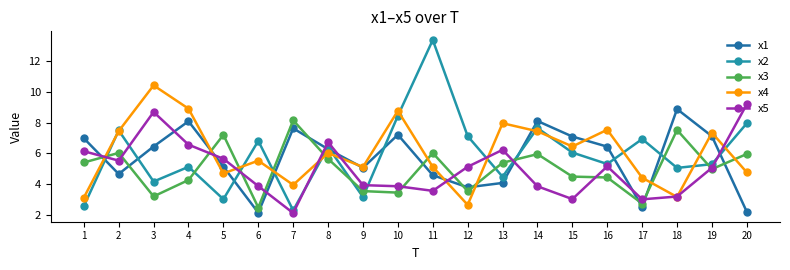

True or false: x1 and x4 intersect in this chart.

True